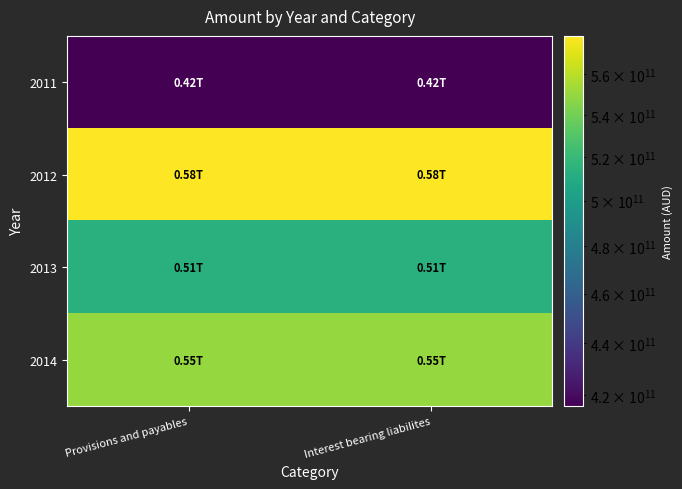

Between Interest bearing liabilites and Provisions and payables, which is larger?

Interest bearing liabilites